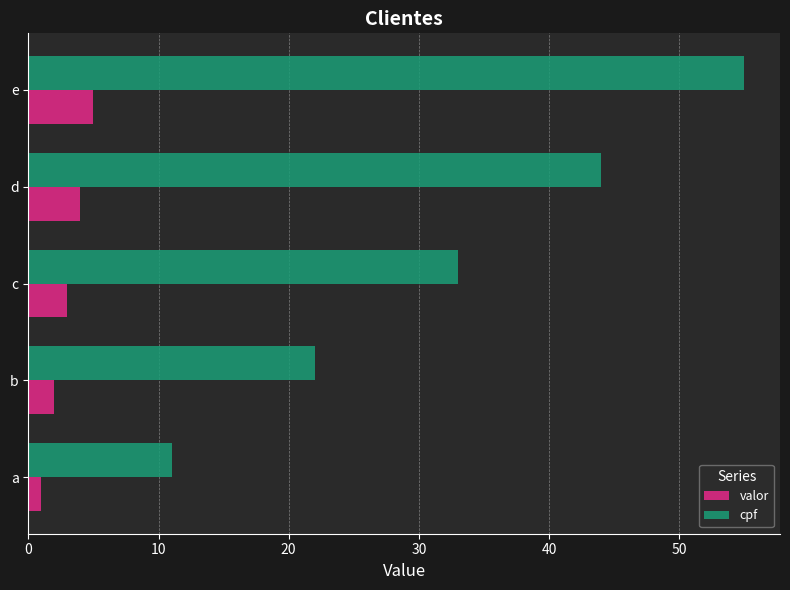

How many values in the cpf series are below 33?

2